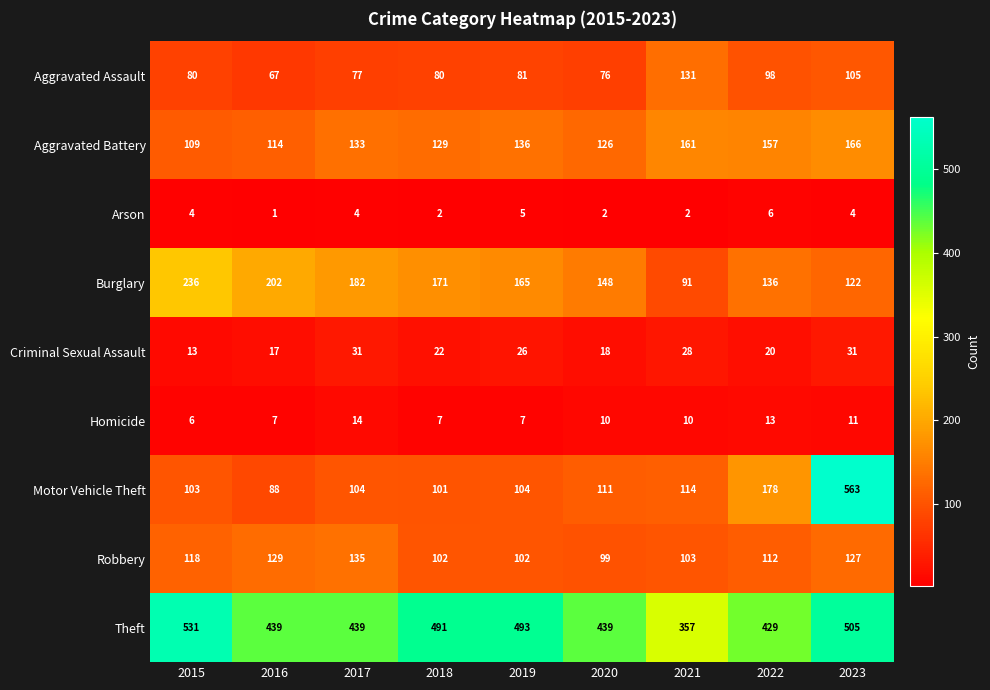

At which label does Aggravated Assault reach its minimum?

2016